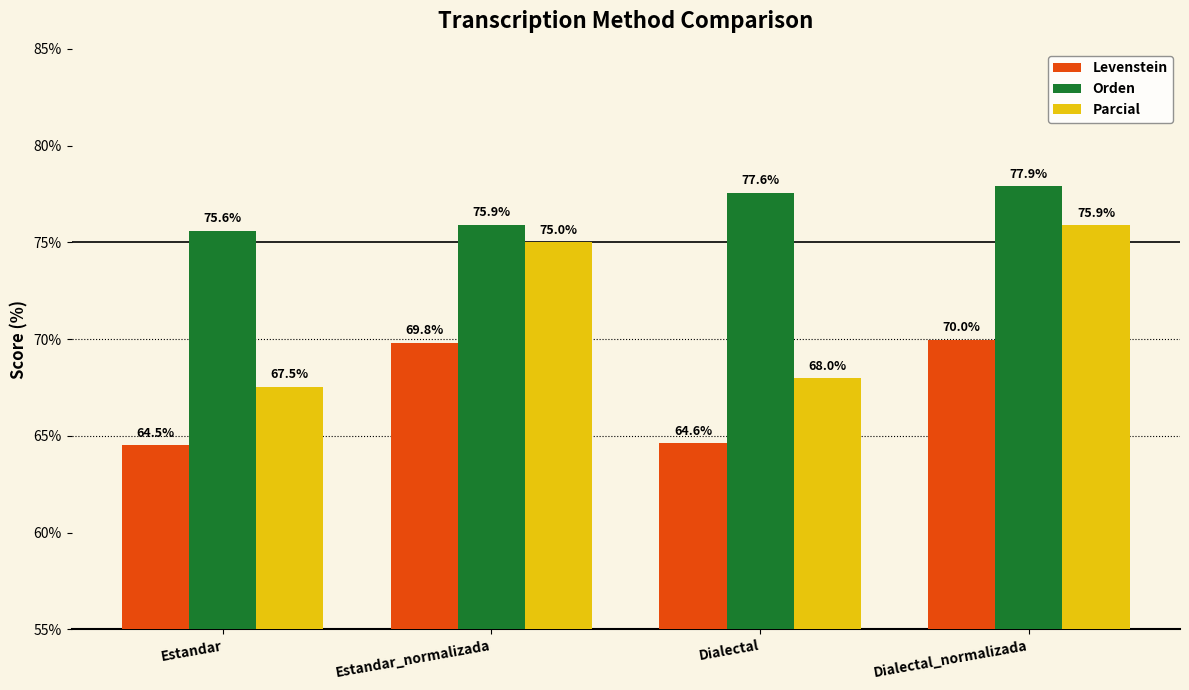

What are all the series names shown in the legend?

Levenstein, Orden, Parcial